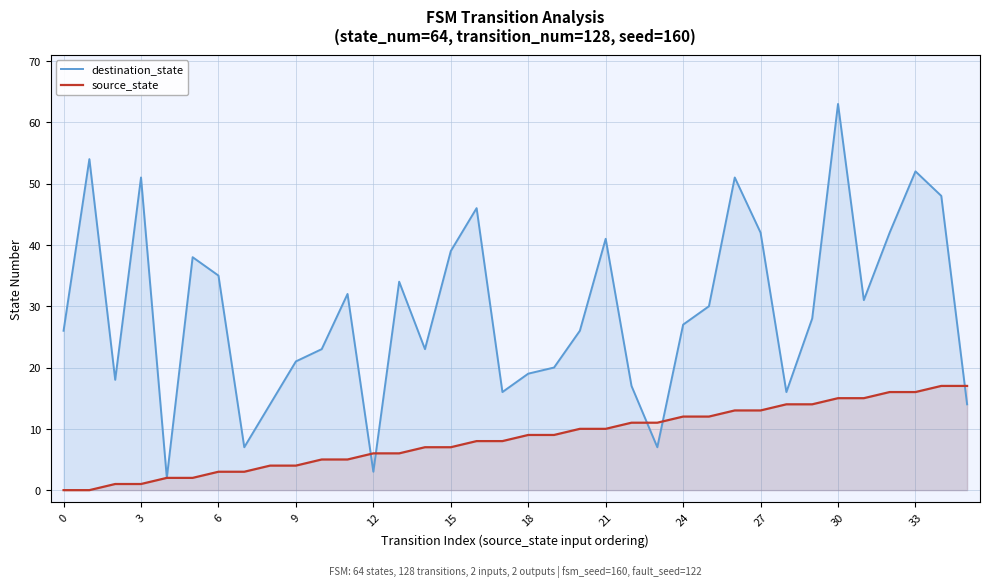

Which series has the widest spread of values?

destination_state